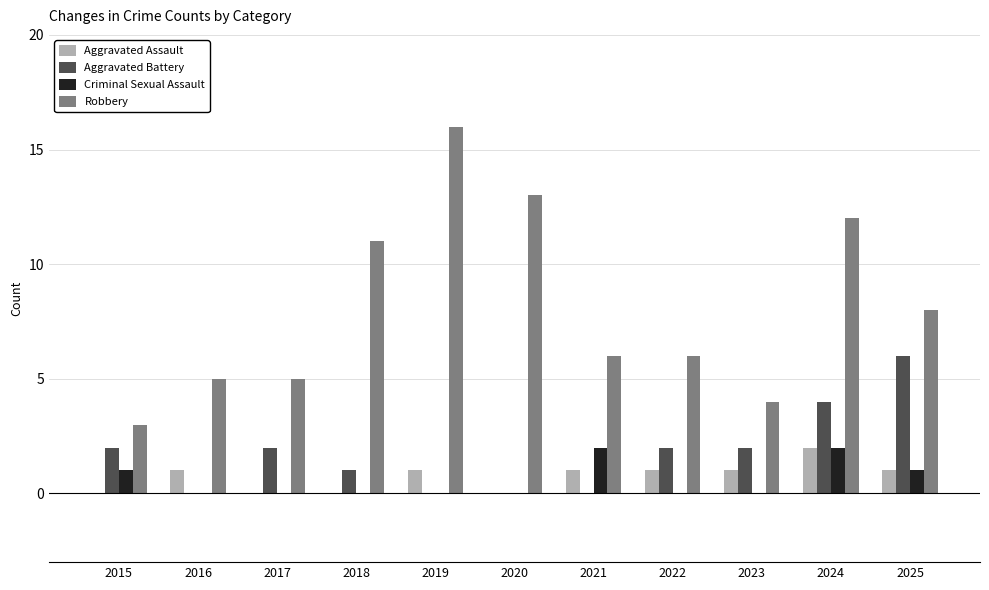

Reading left to right, extract all data points from this chart.

Aggravated Assault: 0	1	0	0	1	0	1	1	1	2	1
Aggravated Battery: 2	0	2	1	0	0	0	2	2	4	6
Criminal Sexual Assault: 1	0	0	0	0	0	2	0	0	2	1
Robbery: 3	5	5	11	16	13	6	6	4	12	8